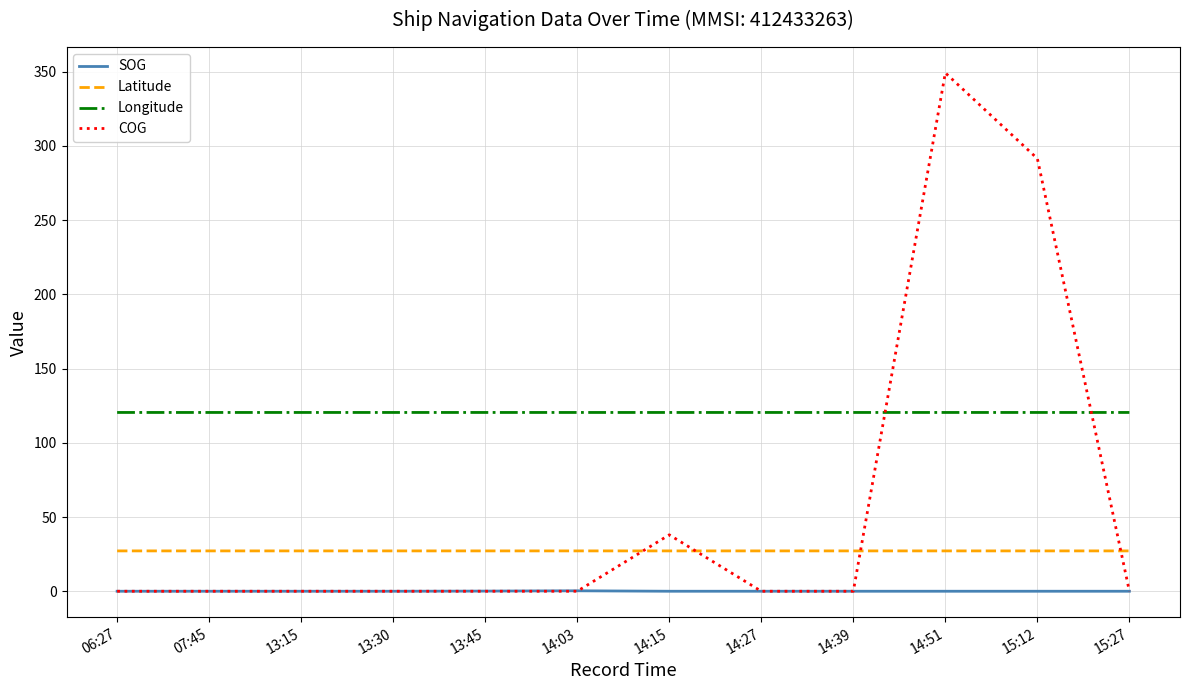

What is the total value across all series at 07:45?

147.6